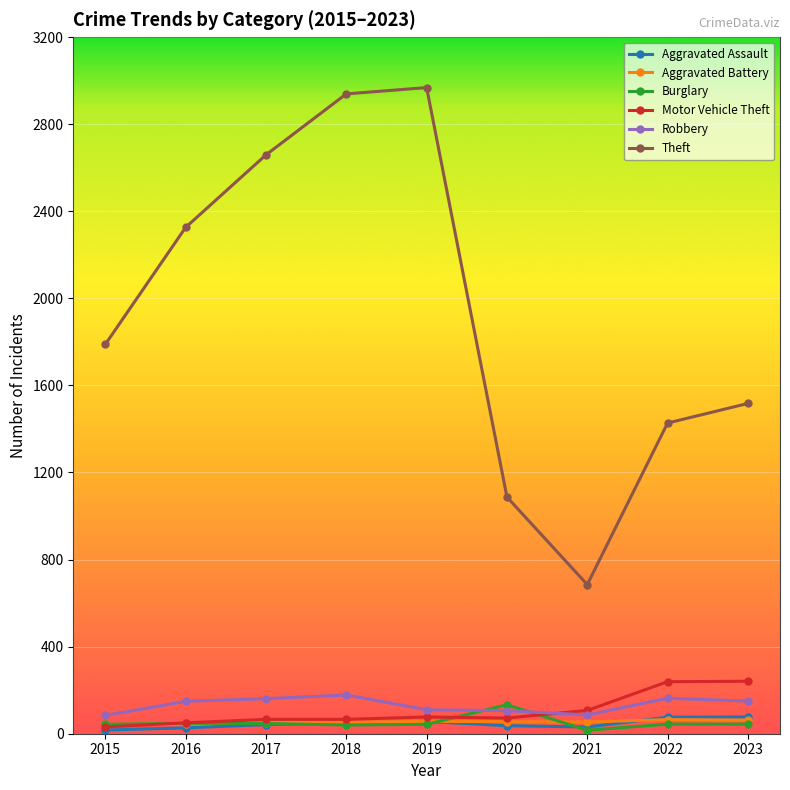

Which series has the largest total across all categories?

Theft